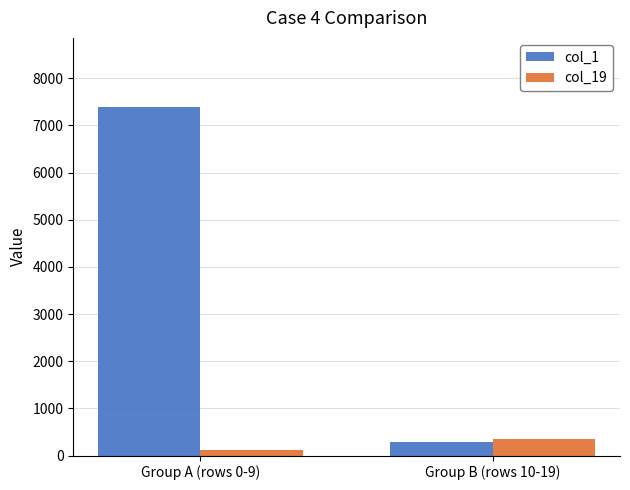

What are all the series names shown in the legend?

col_1, col_19